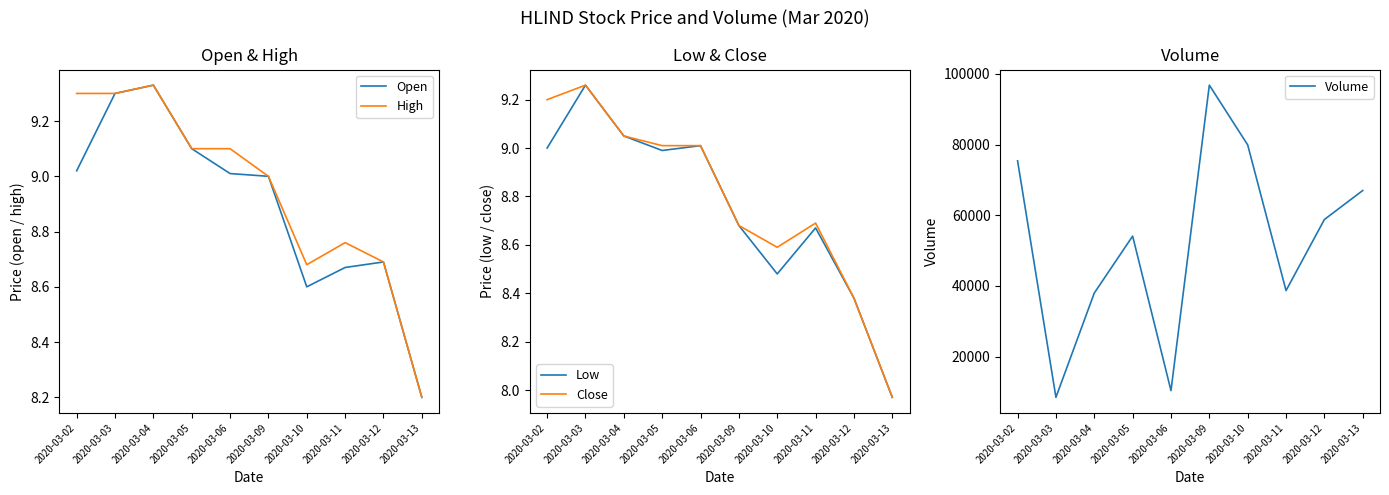

Count the number of data series in this chart.

5